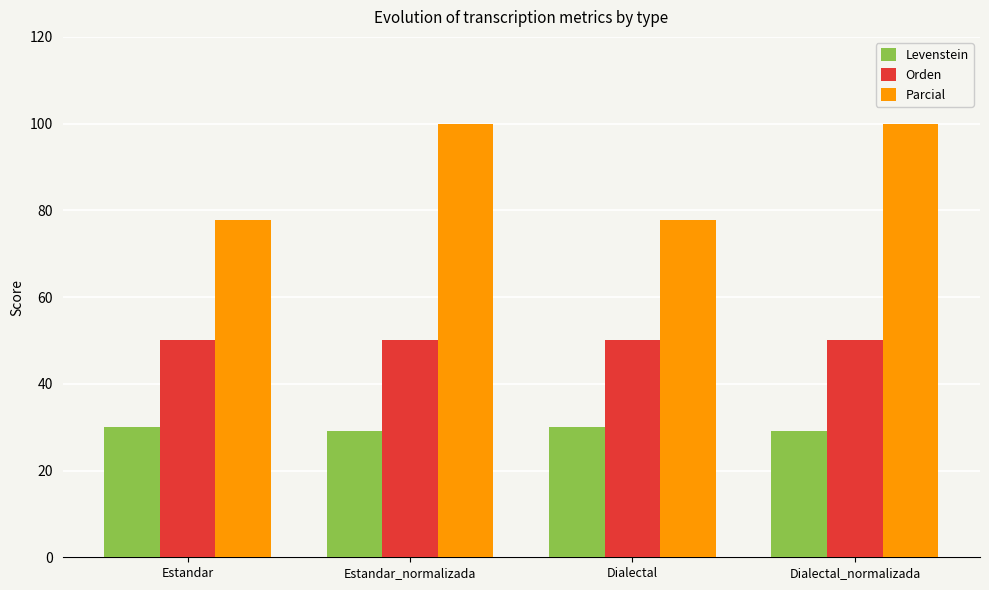

What is the maximum value shown in the chart?

100.0